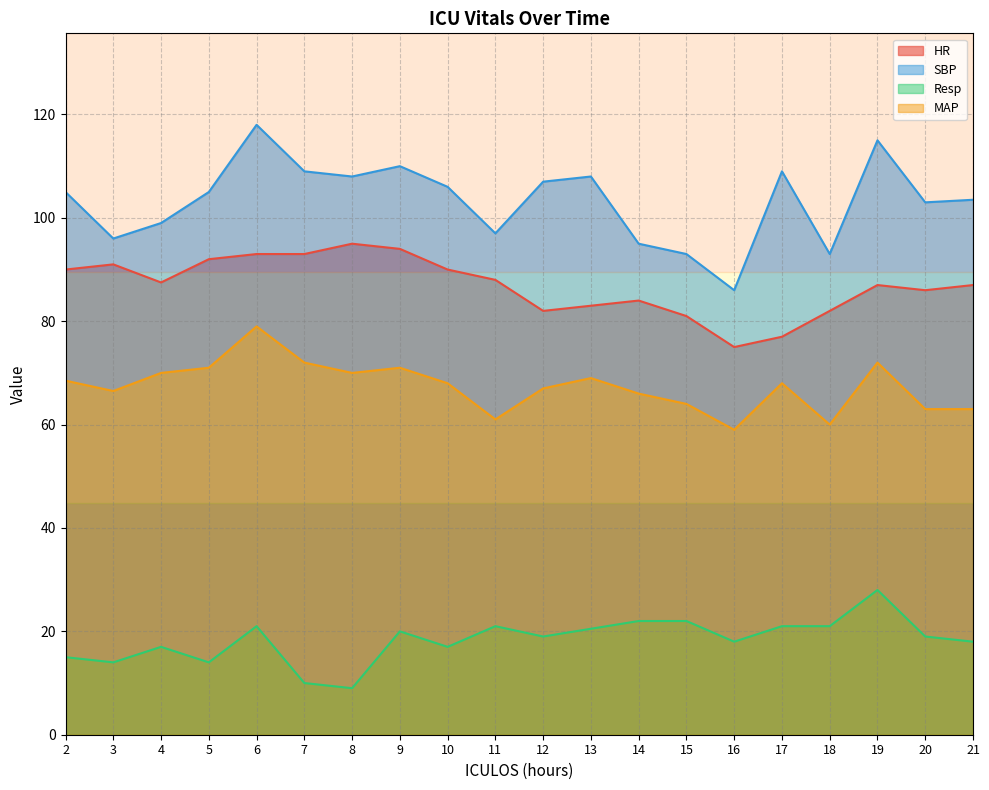

Rank the categories by HR value from highest to lowest.

8, 9, 6, 7, 5, 3, 2, 10, 11, 4, 19, 21, 20, 14, 13, 12, 18, 15, 17, 16